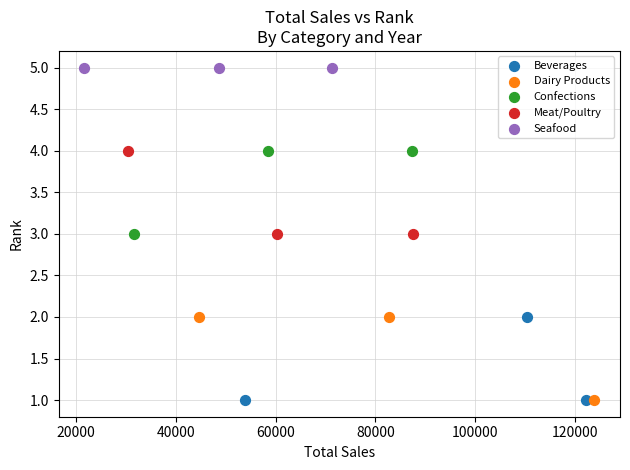

Which series contains the highest Y value?

Seafood